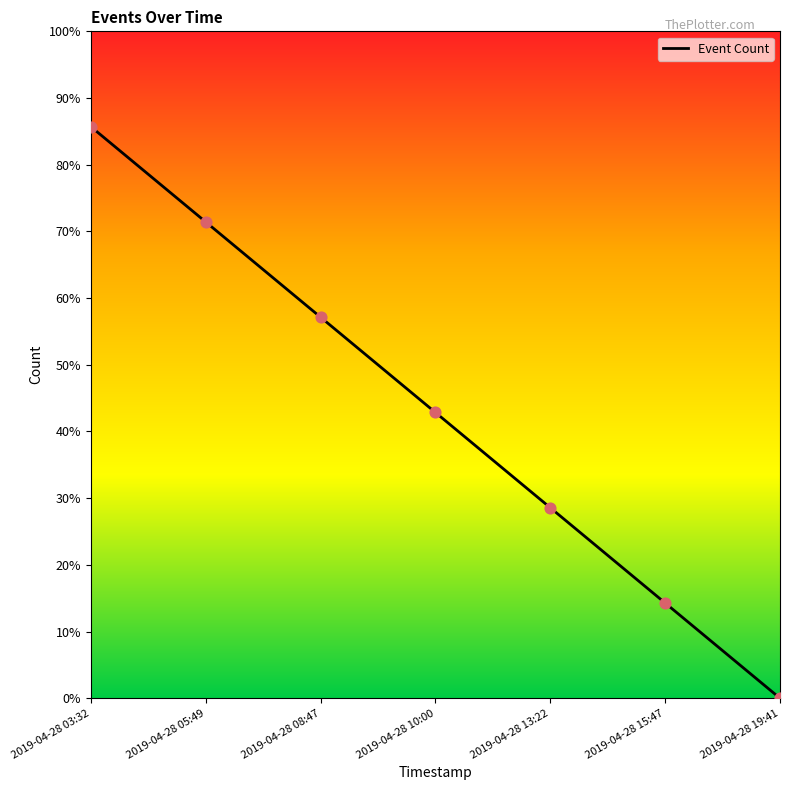

Approximately how many times larger is the value at 2019-04-28 10:00 compared to 2019-04-28 03:32?

0.5